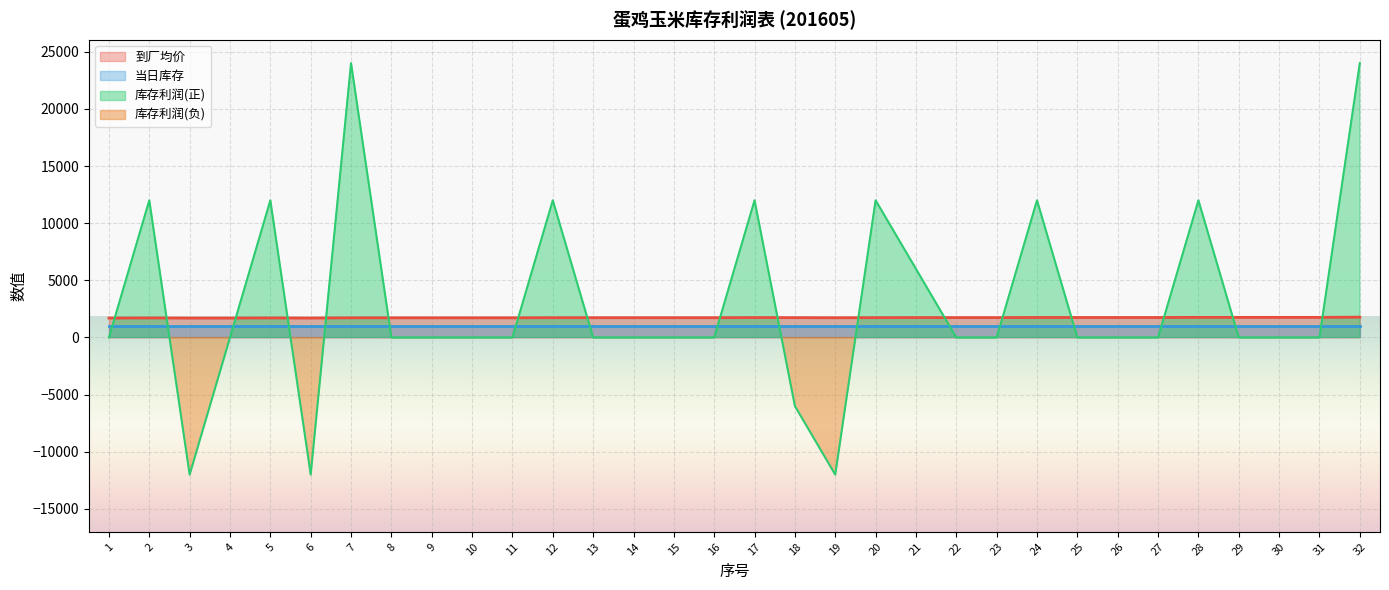

How many 库存利润 values are between 0 and 12000?

26